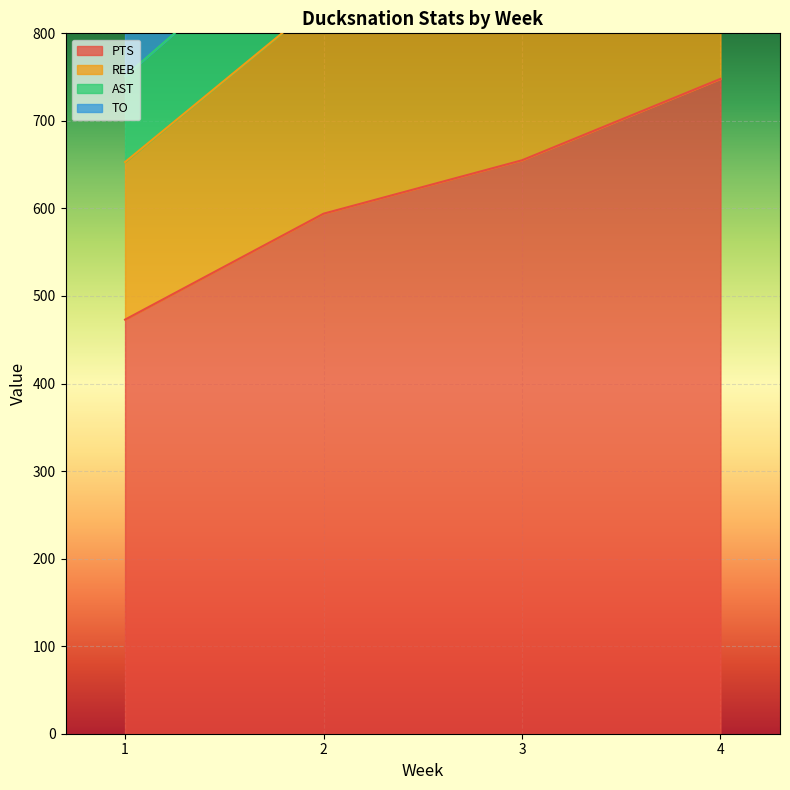

Reading left to right, list all the values displayed in this chart.

PTS: 473	594	655	748
REB: 180	245	261	261
AST: 98	109	104	143
TO: 67	69	81	71